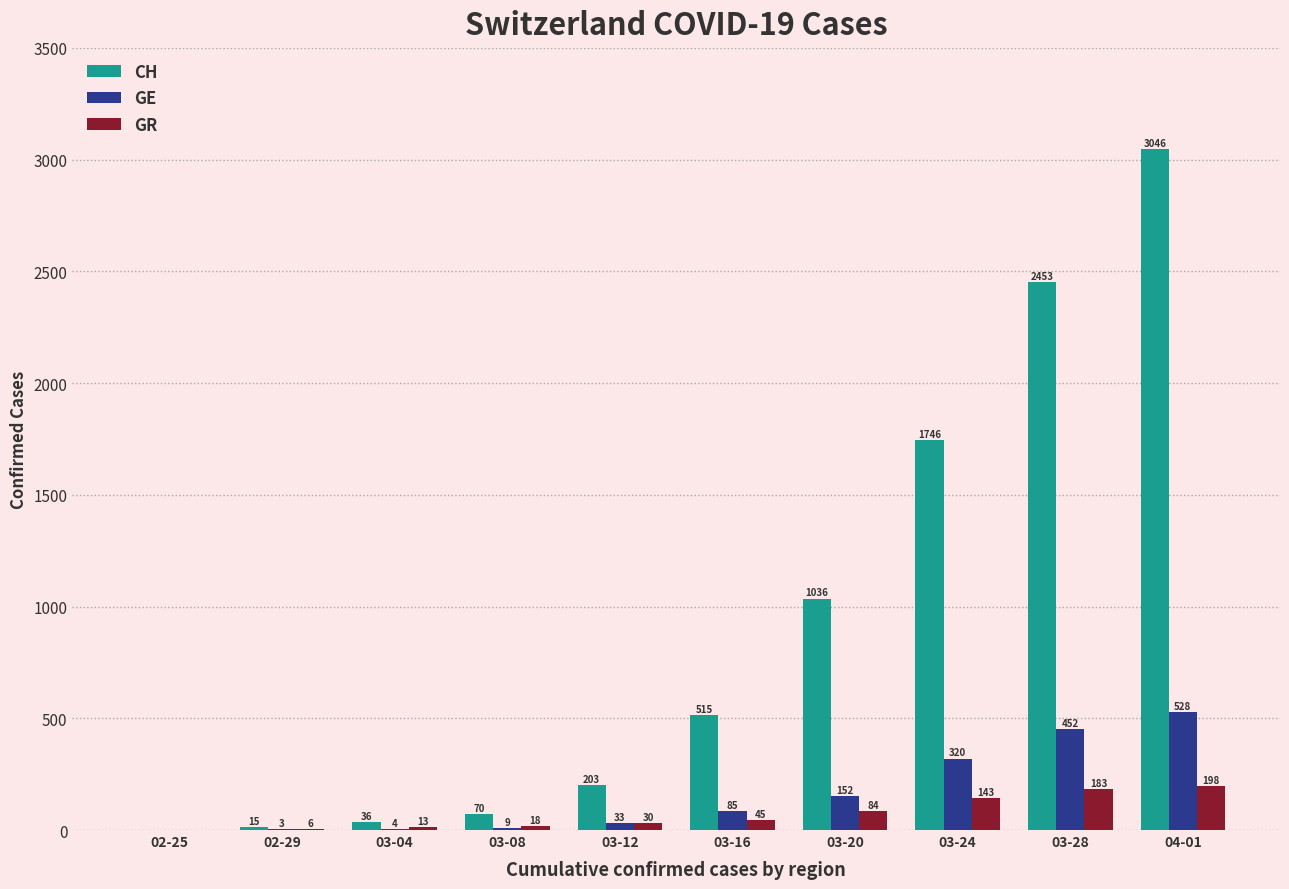

How many positive values does the GE series have?

9